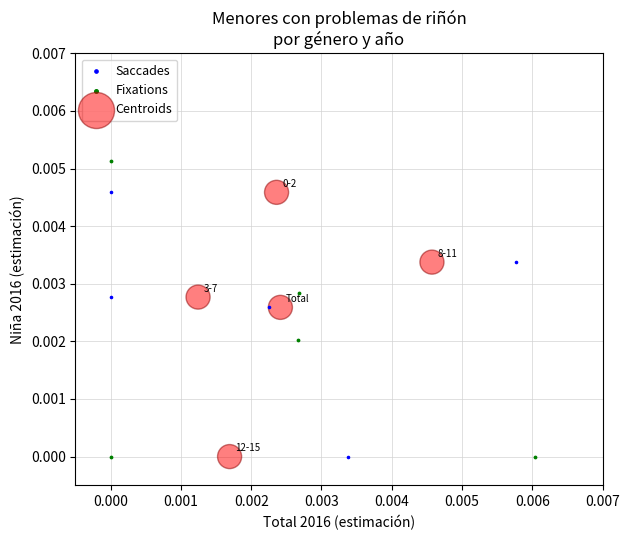

Which series contains the highest Y value?

Fixations